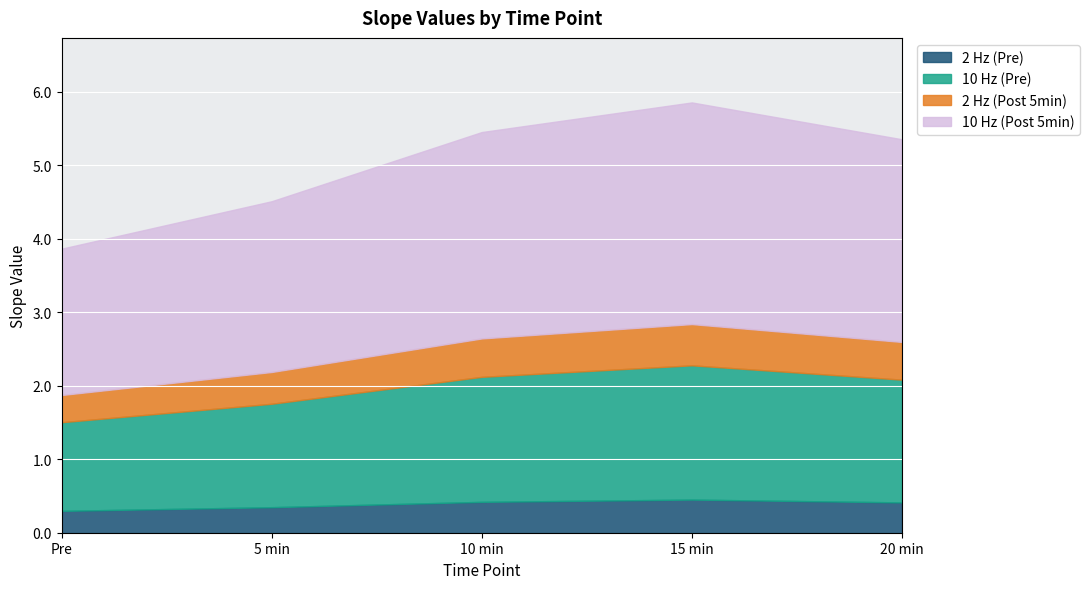

The 10 Hz (Pre) series shows 17.5 at SUBJ004. True or false?

False